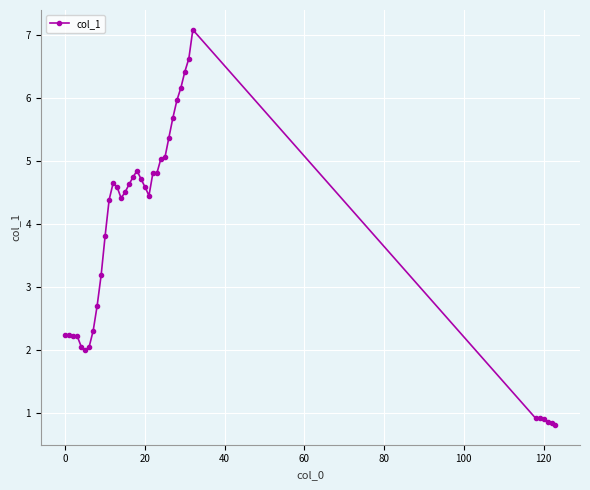

Is this an area chart (filled region under the line)?

No